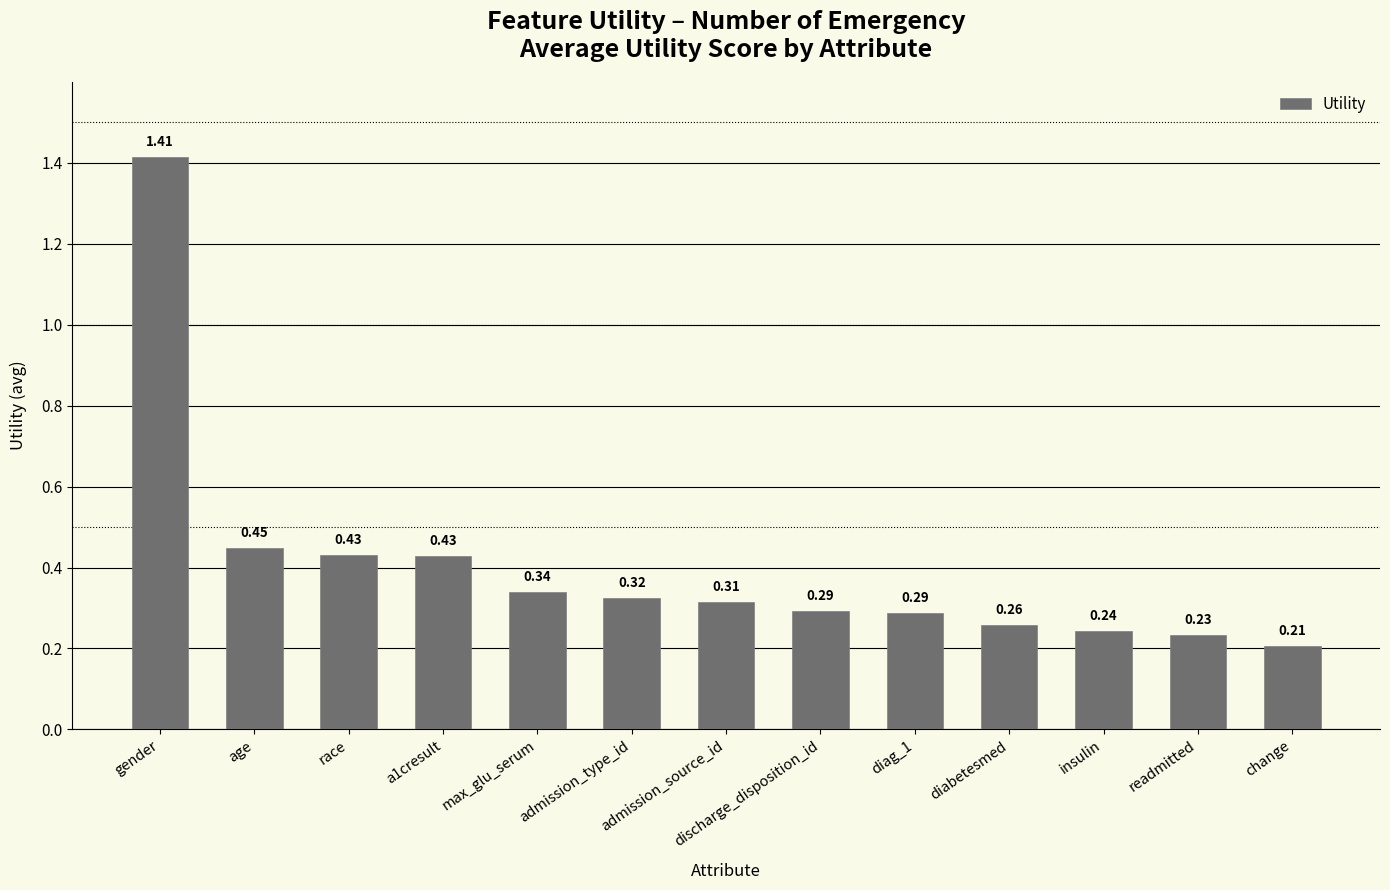

What is the sum of the values at admission_type_id and diabetesmed?

0.6